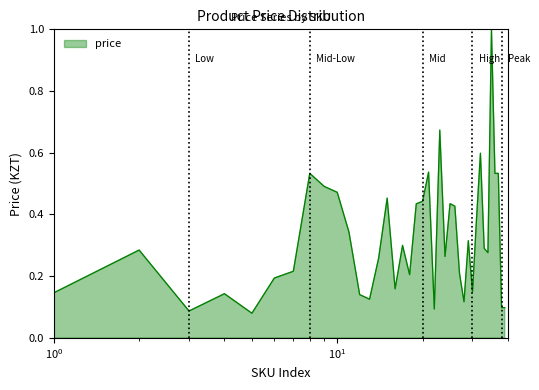

Does the chart have visible grid lines?

No